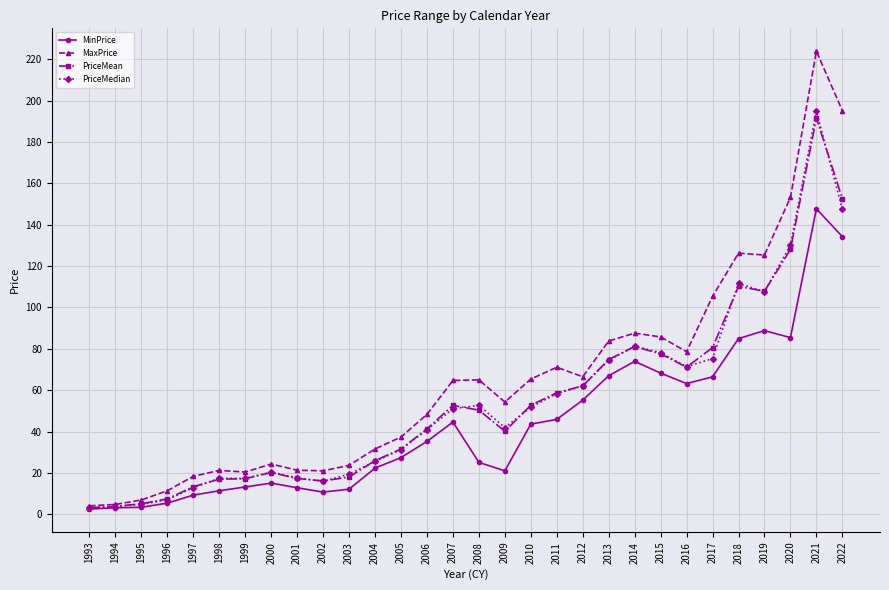

Which series has the largest range (max minus min)?

MaxPrice